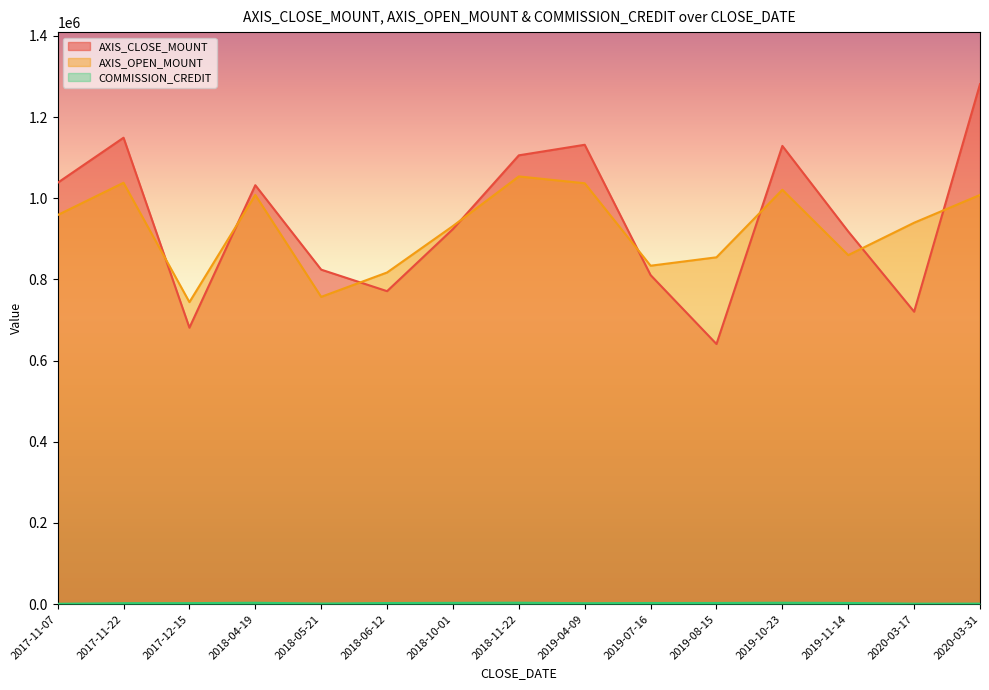

How many lines are shown in the chart?

3